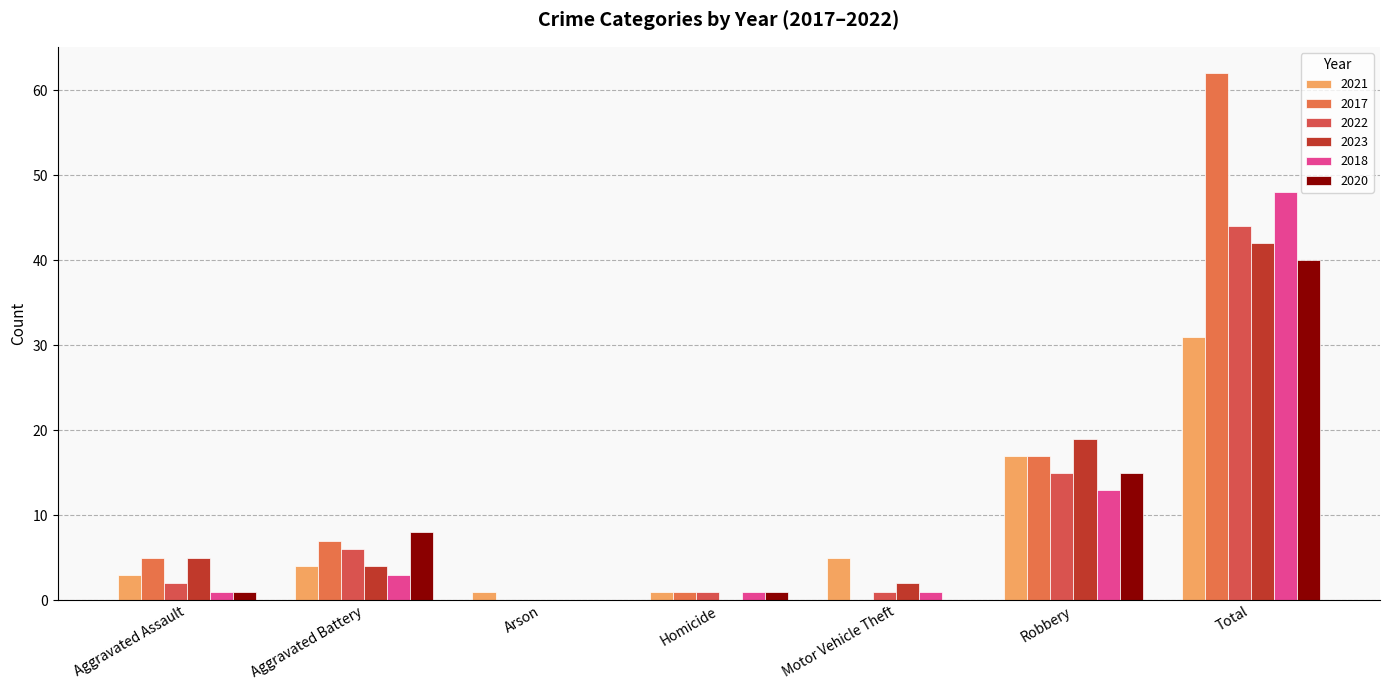

What is the difference between the maximum and minimum values in the 2017 series?

62